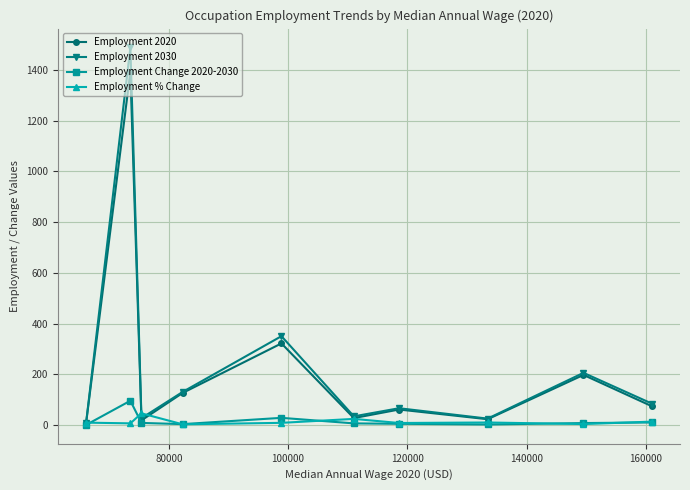

True or false: Employment % Change has more than 0 interior local peaks.

True